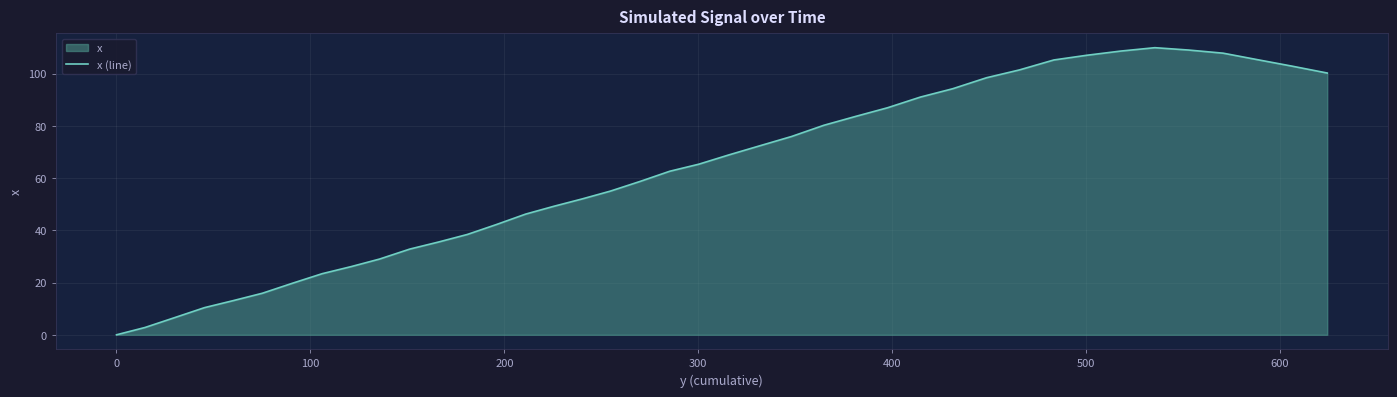

What is the difference between the maximum and minimum values?

109.9